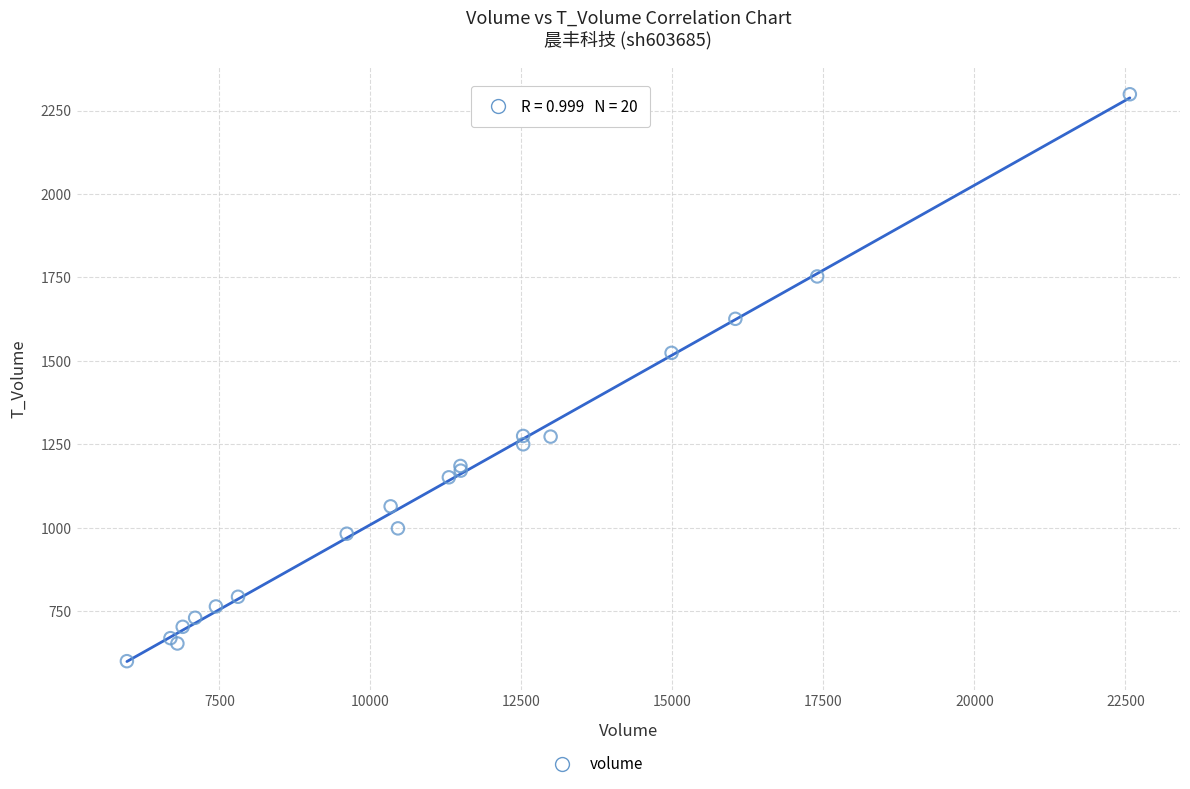

What Y value in the scatter plot is closest to 1449?

1524